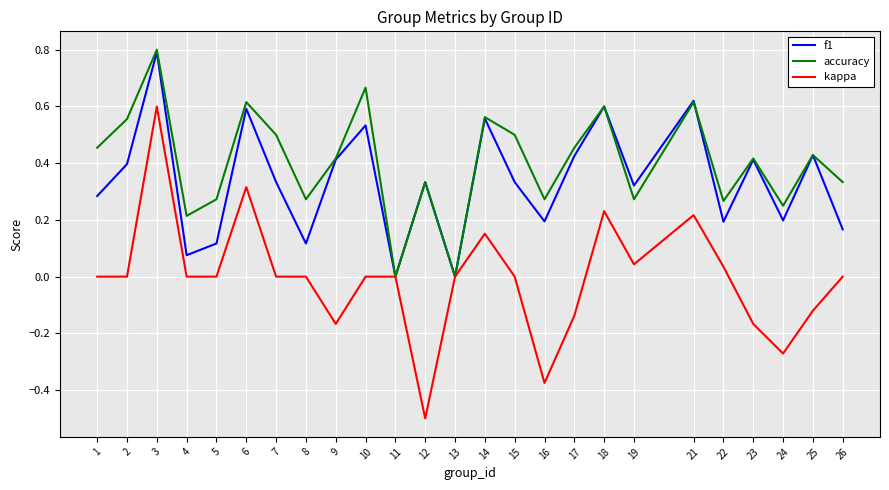

The value of f1 at 4 is 0.0. True or false?

False